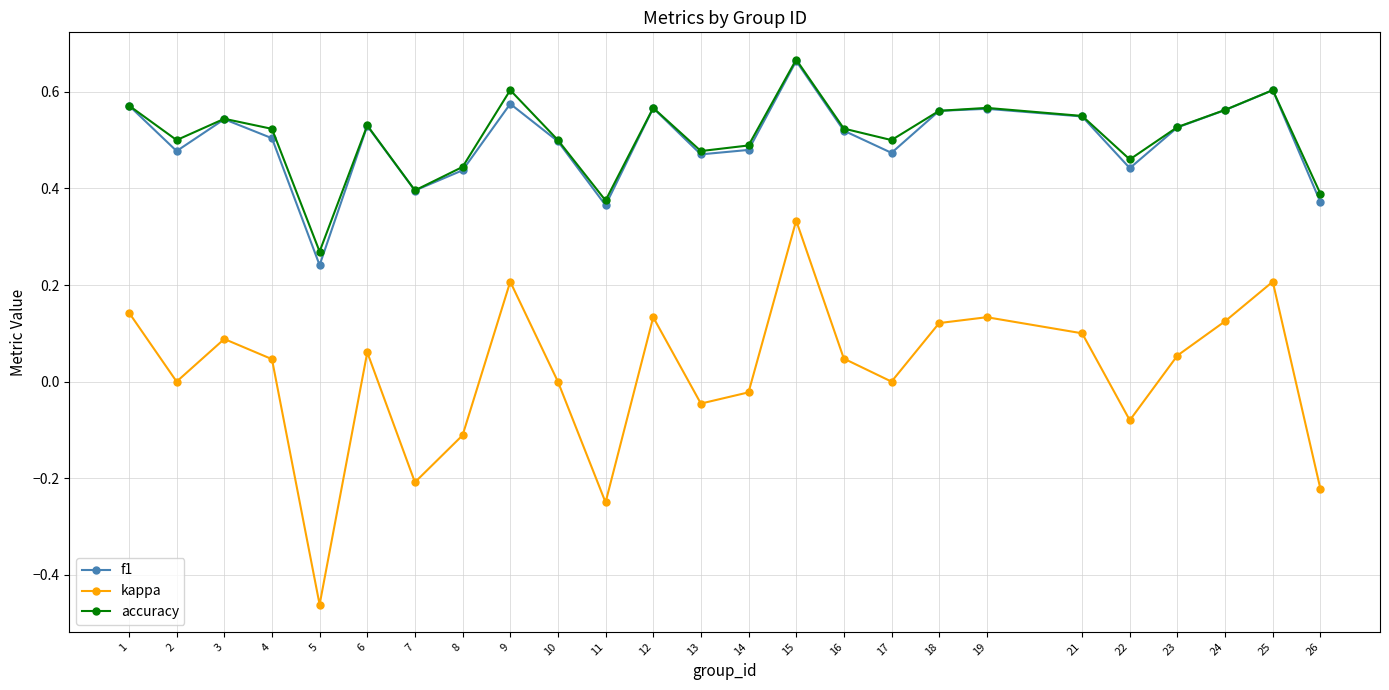

Which label corresponds to the smallest value in the chart?

5